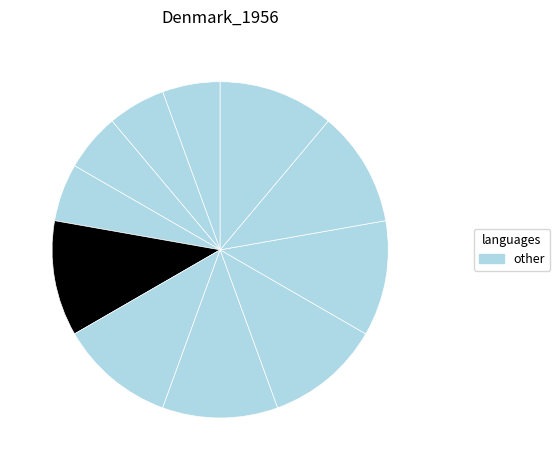

How many segments does this pie chart have?

11